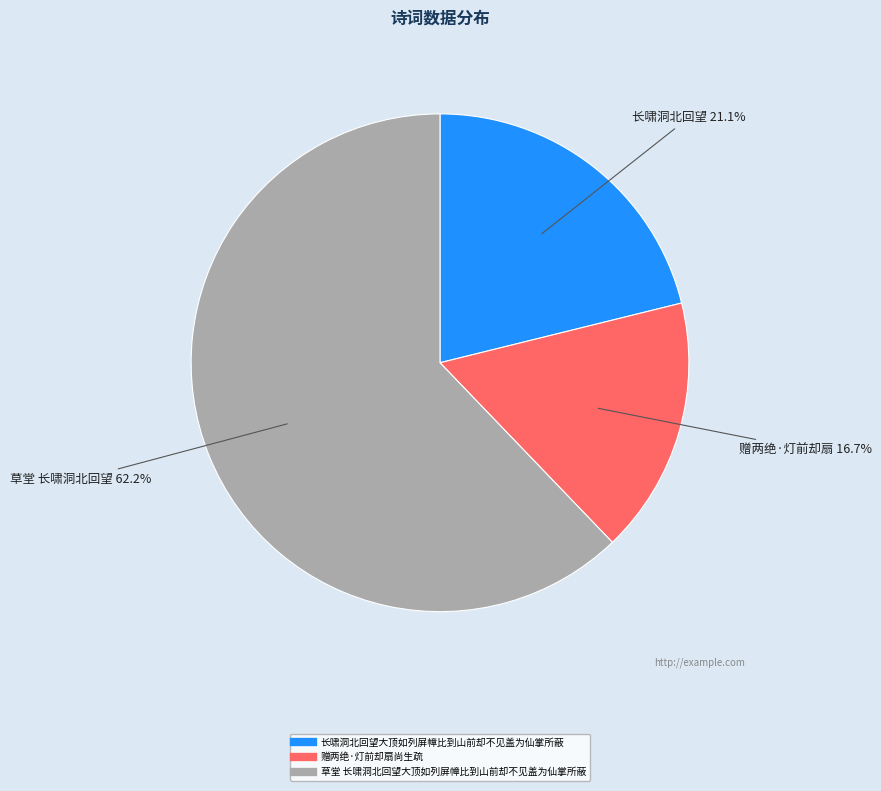

Is it true that 长啸洞北回望大顶如列屏幛比到山前却不见盖为仙掌所蔽 is 13% of the pie?

False